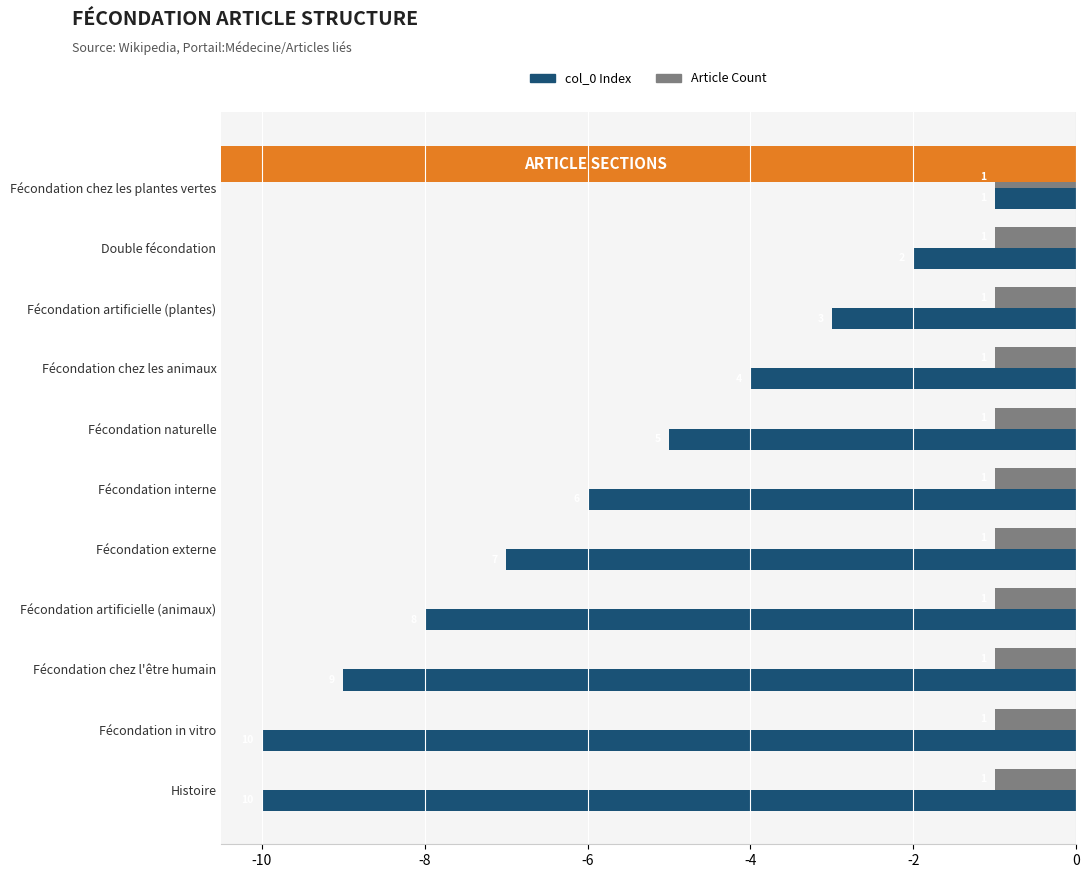

What are all the series names shown in the legend?

col_0 Index, Article Count